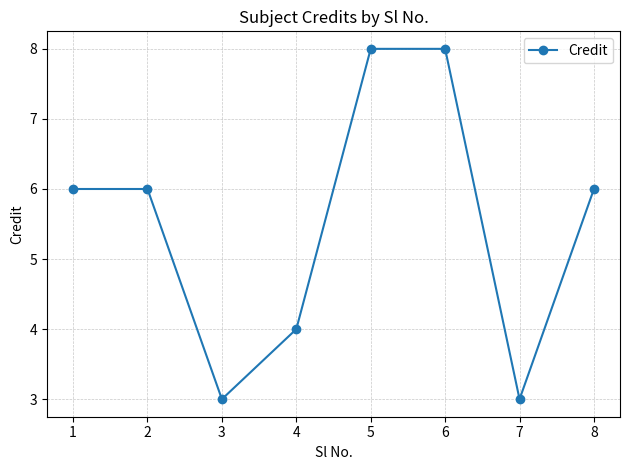

Read the value at 1.

6